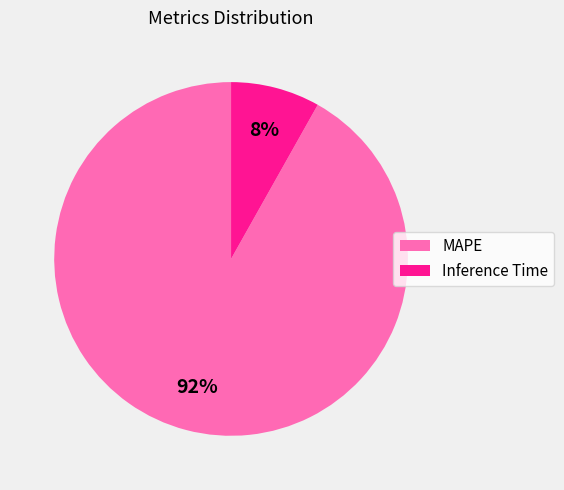

Is it true that MAPE is 92% of the pie?

True